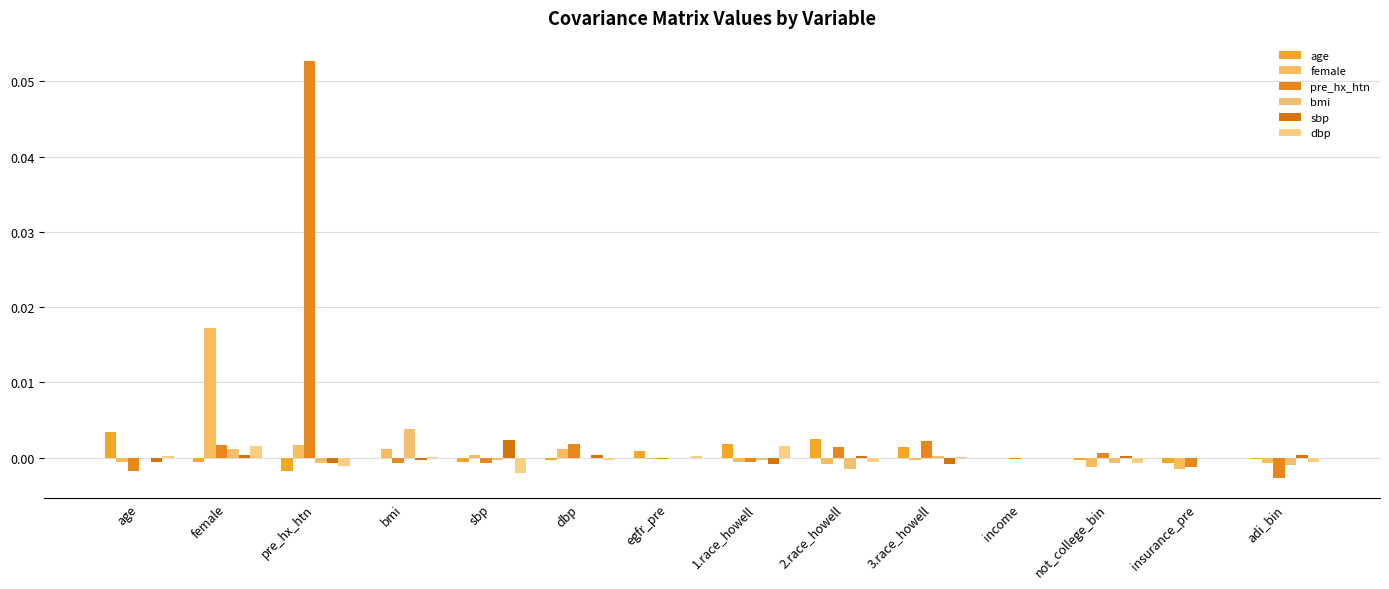

What is the label of the 9th bar from the right?

dbp